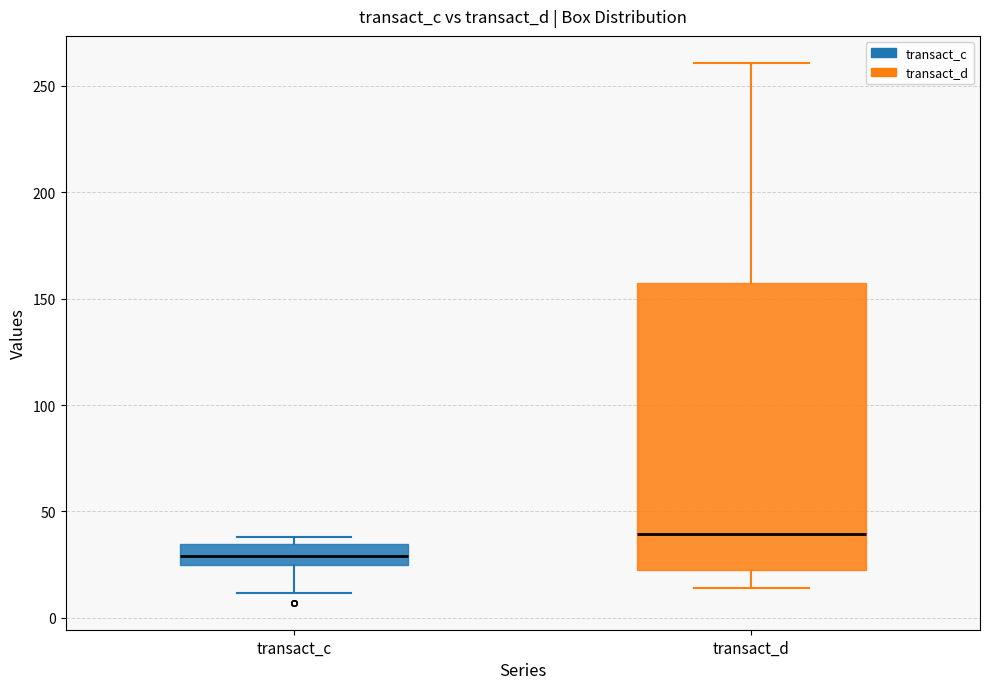

Where does the lower whisker of the box for transact_d end on the y-axis? The values are not printed on the chart, so give them approximately, as read against the axis.

15